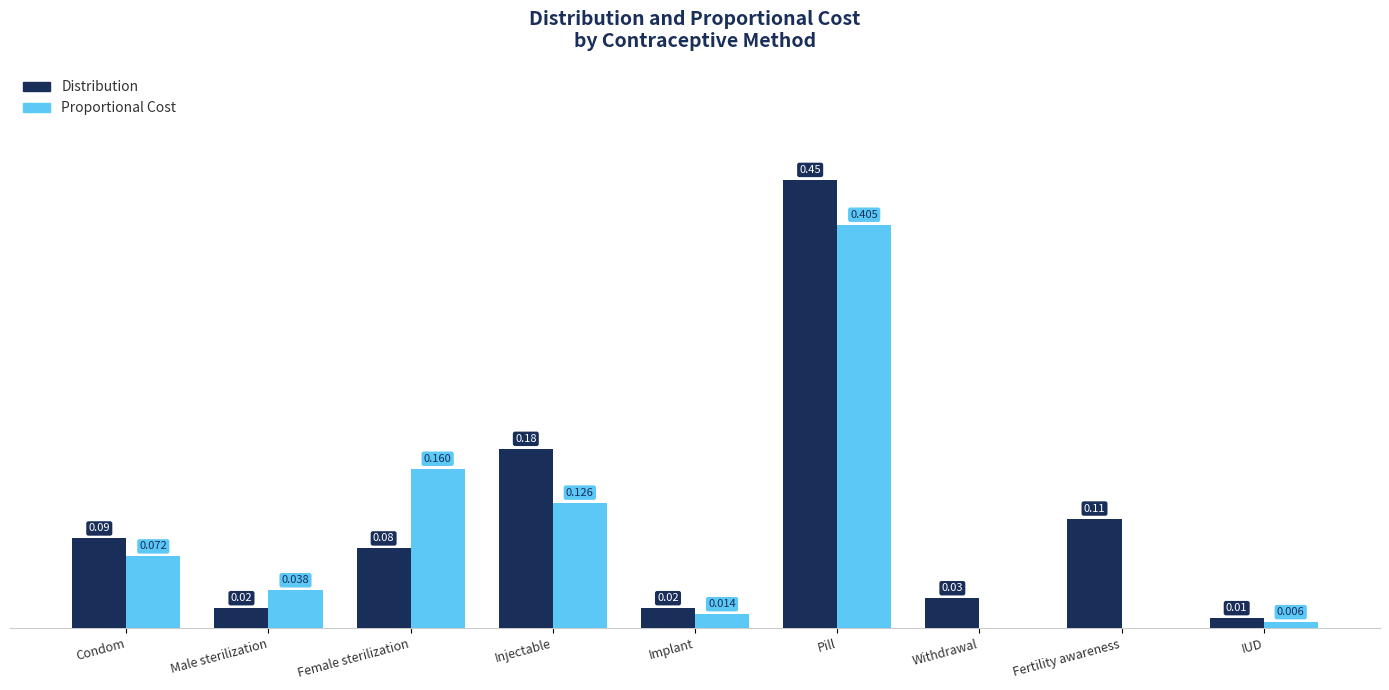

Are the bars horizontal?

No